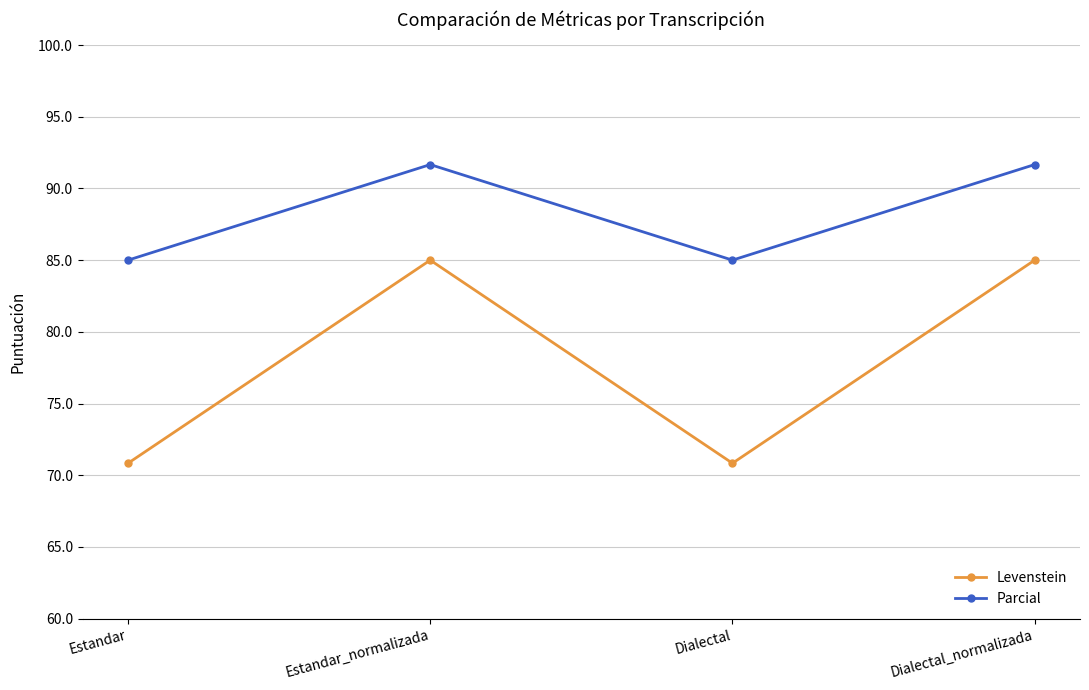

True or false: Levenstein and Parcial cross at least once.

False